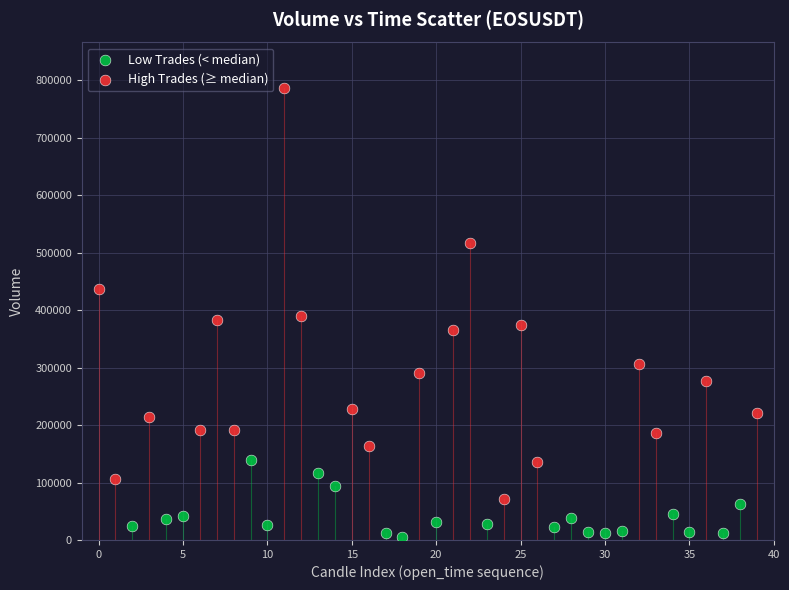

What are all the series names shown in the legend?

Low Trades (< median), High Trades (≥ median)